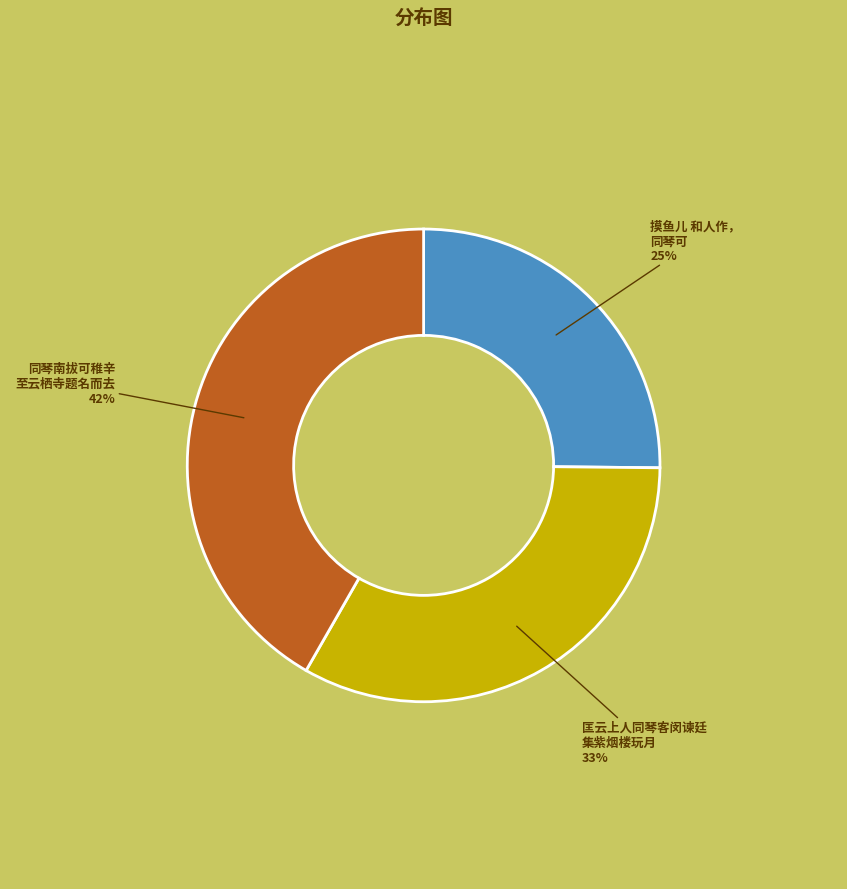

Combined, do 摸鱼儿 和人作， 同琴可 and 匡云上人同琴客闵谏廷 集紫烟楼玩月 account for over 50%?

Yes